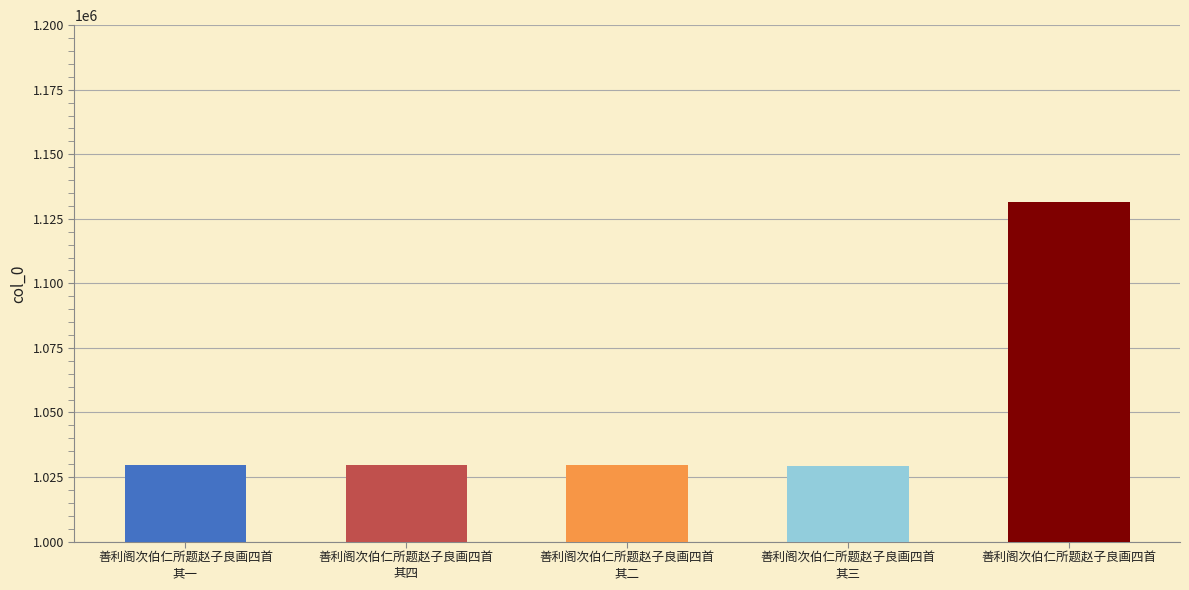

What is the greatest value displayed?

1131545